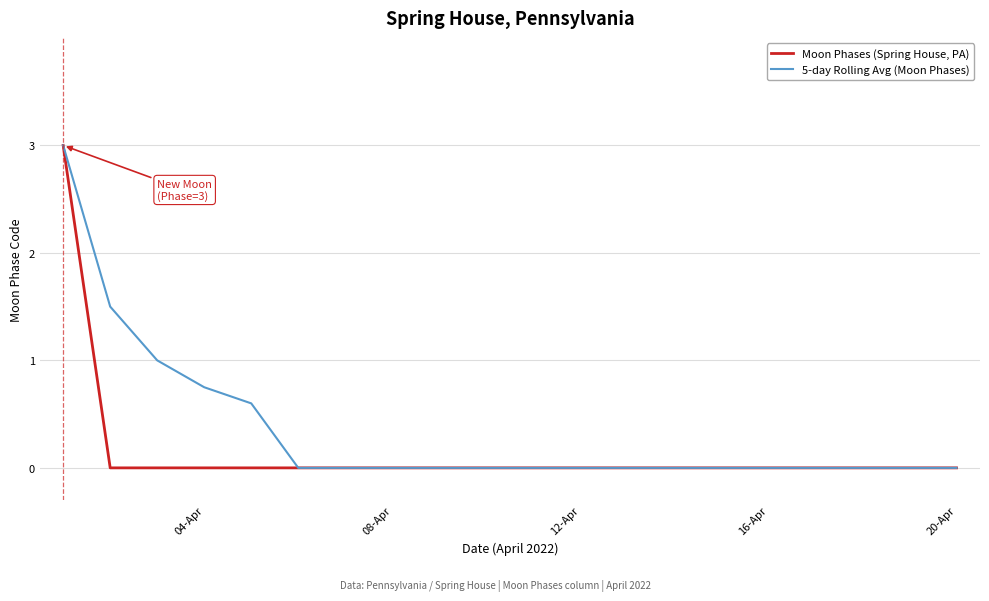

Which series has the largest total across all categories?

5-day Rolling Avg (Moon Phases)